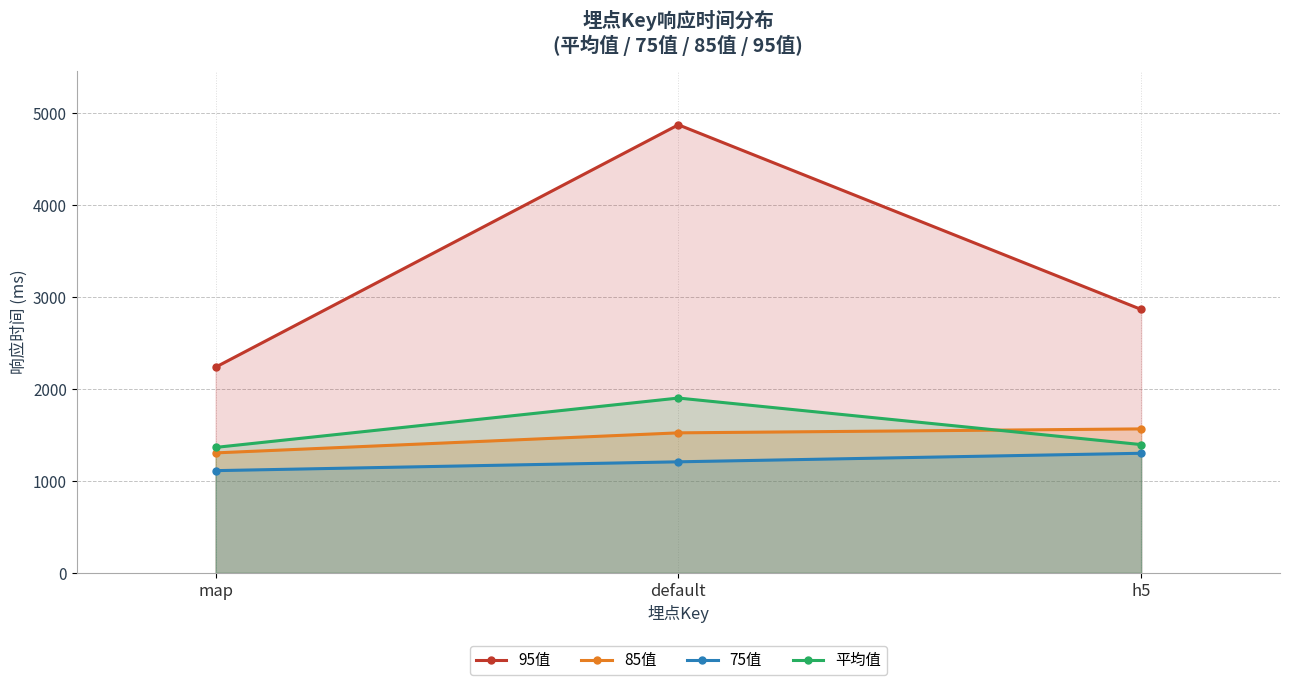

True or false: 平均值 has a value of 282.2 at map.

False